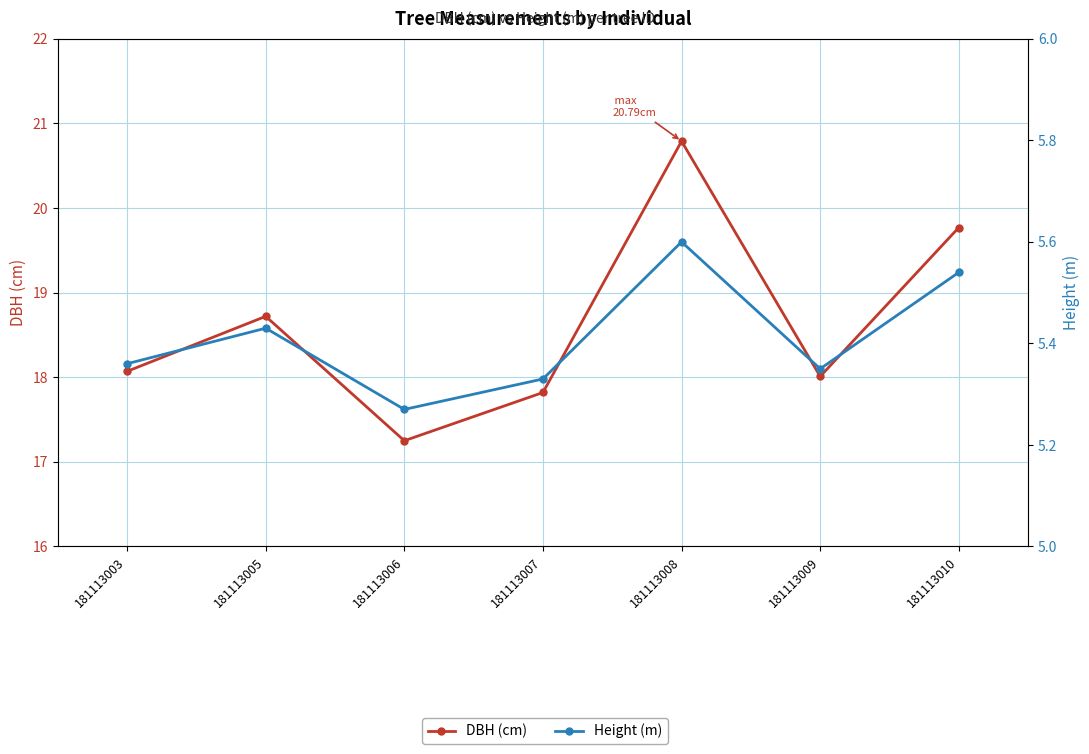

Reading right to left, transcribe all the data shown in this chart.

DBH (cm): 19.8	18.0	20.8	17.8	17.2	18.7	18.1
Height (m): 5.5	5.3	5.6	5.3	5.3	5.4	5.4